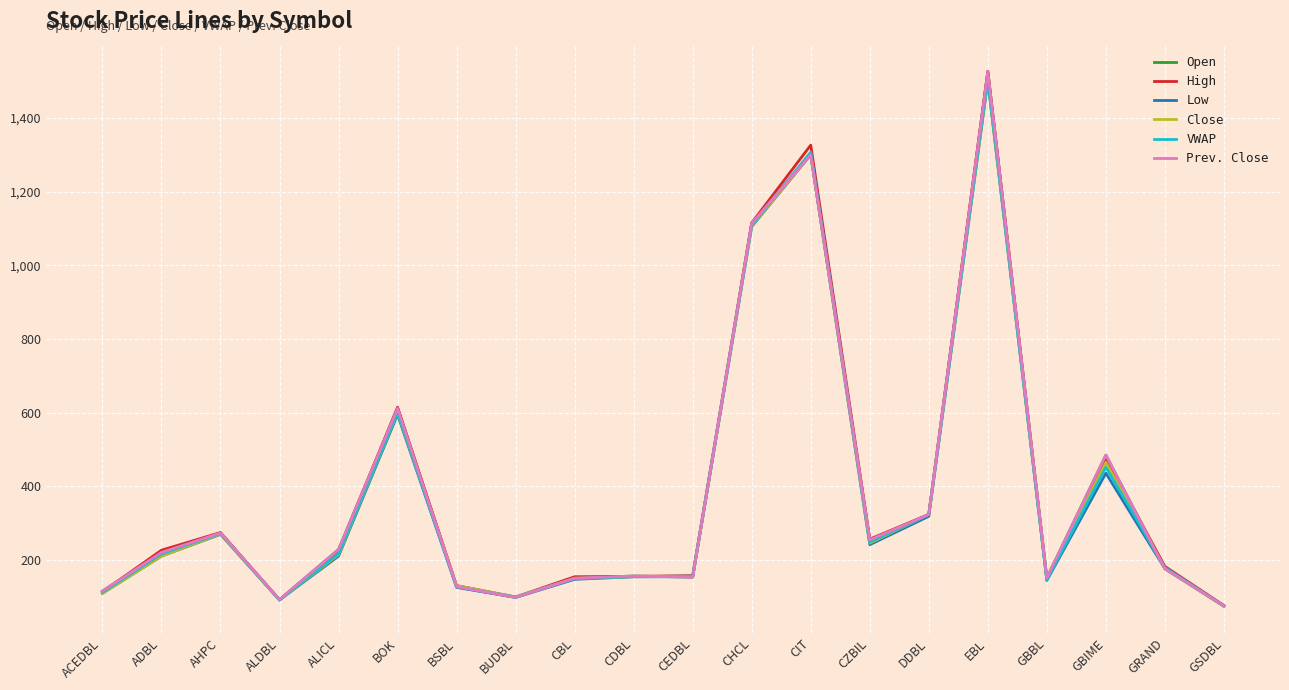

Is it true that Close equals 151.0 at CBL?

True